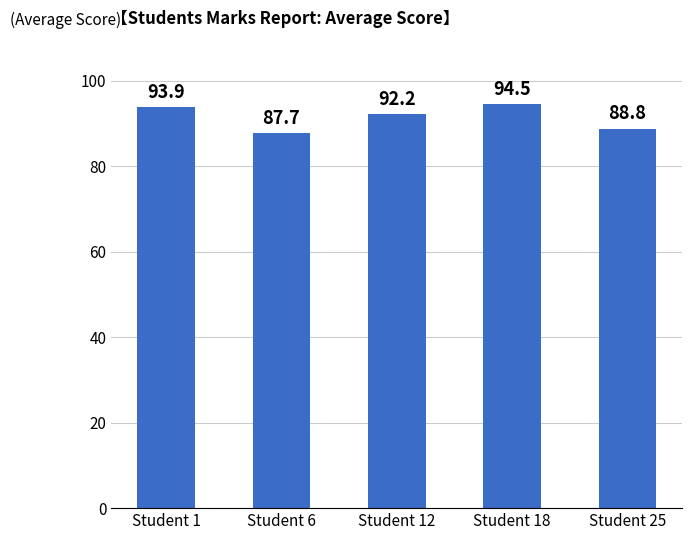

What is the value of the 3rd bar from the left?

92.2